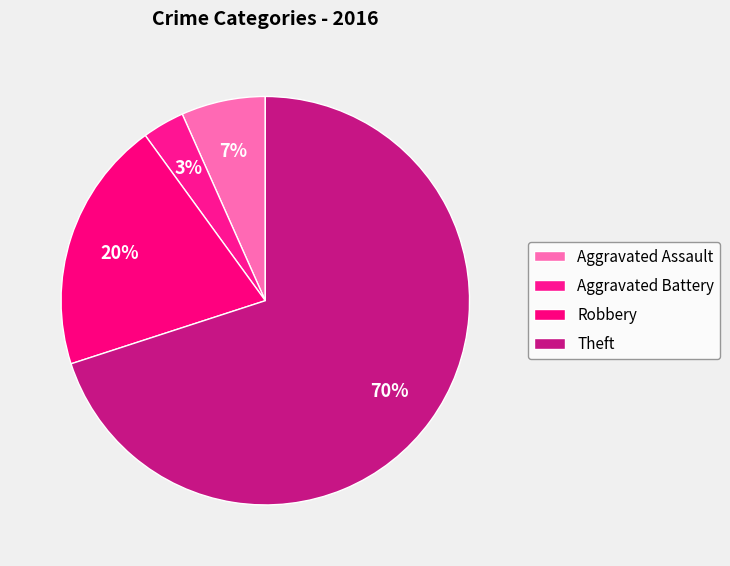

What percentage do Aggravated Assault and Robbery together represent?

26.7%